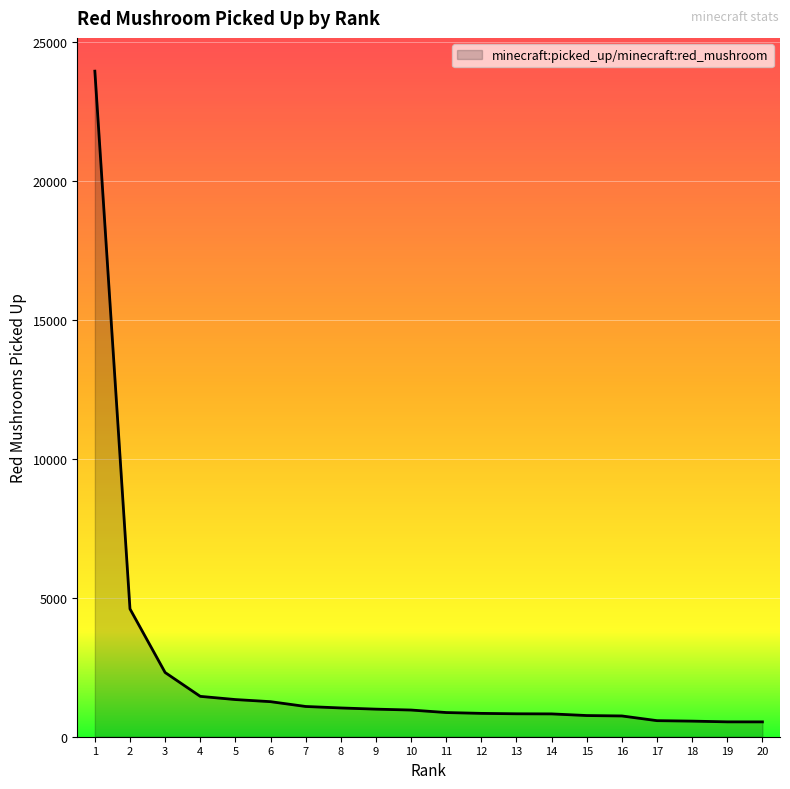

Approximately how many times larger is the value at 20 compared to 19?

1.0